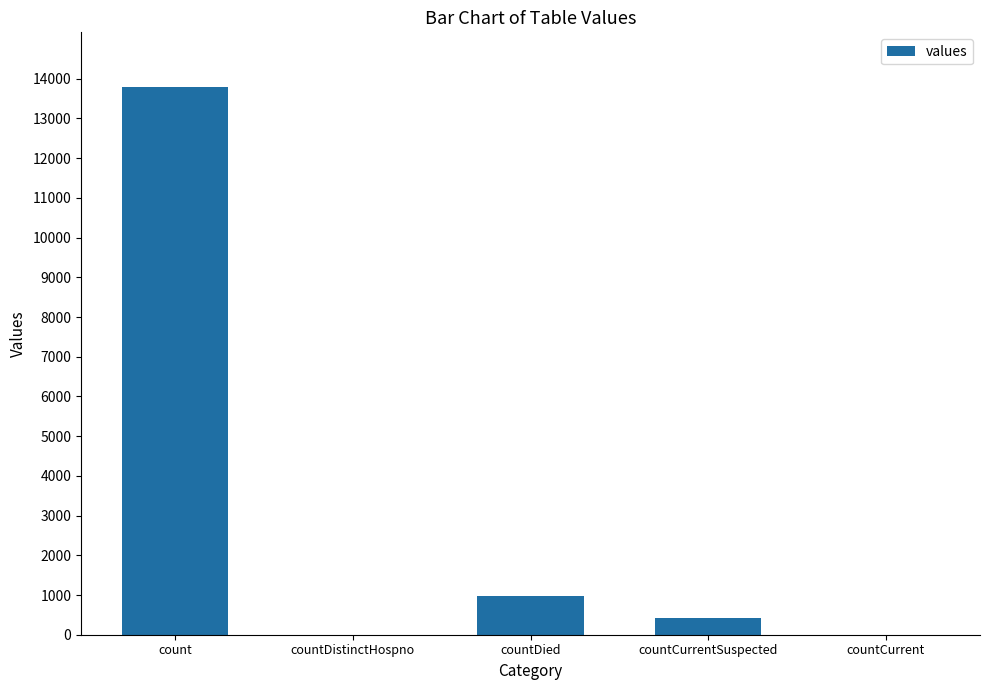

Is it true that the value at countDistinctHospno is 0?

True